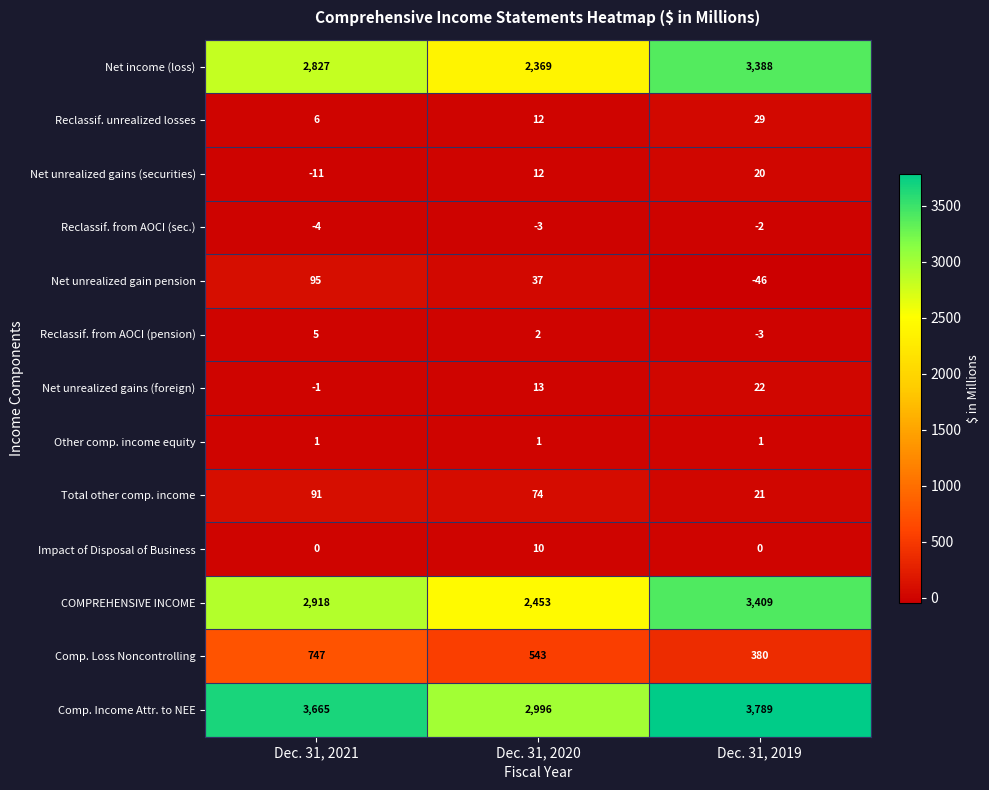

Which series has the widest spread of values?

Net income (loss)